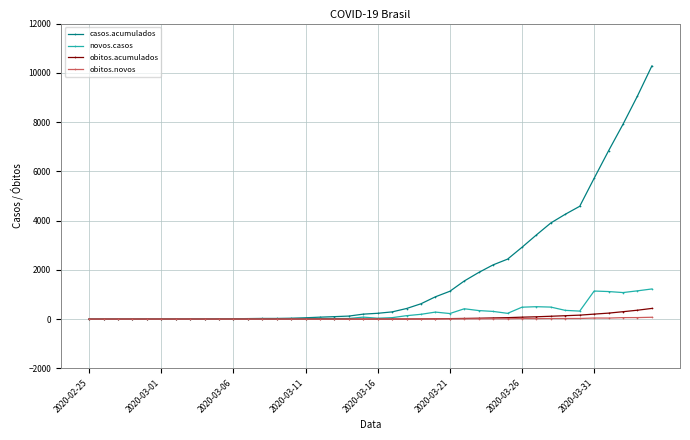

Does the chart display data point markers on the line(s)?

Yes